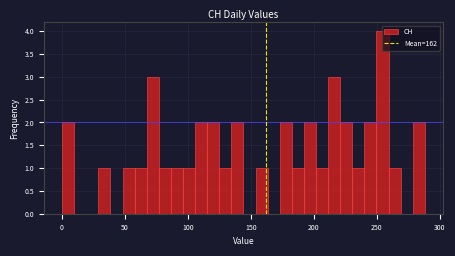

Around what value on the x-axis is the tallest bar? Give the approximate position of its centre, as read against the axis.

255